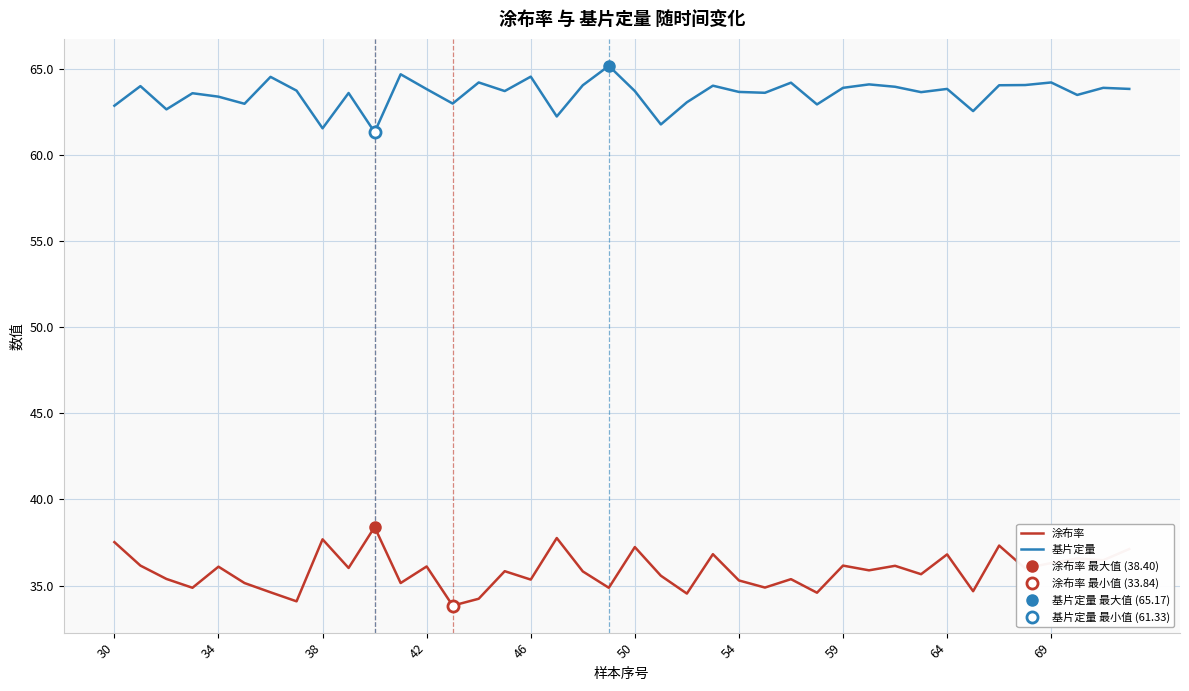

How many data points in 基片定量 are less than 63?

10